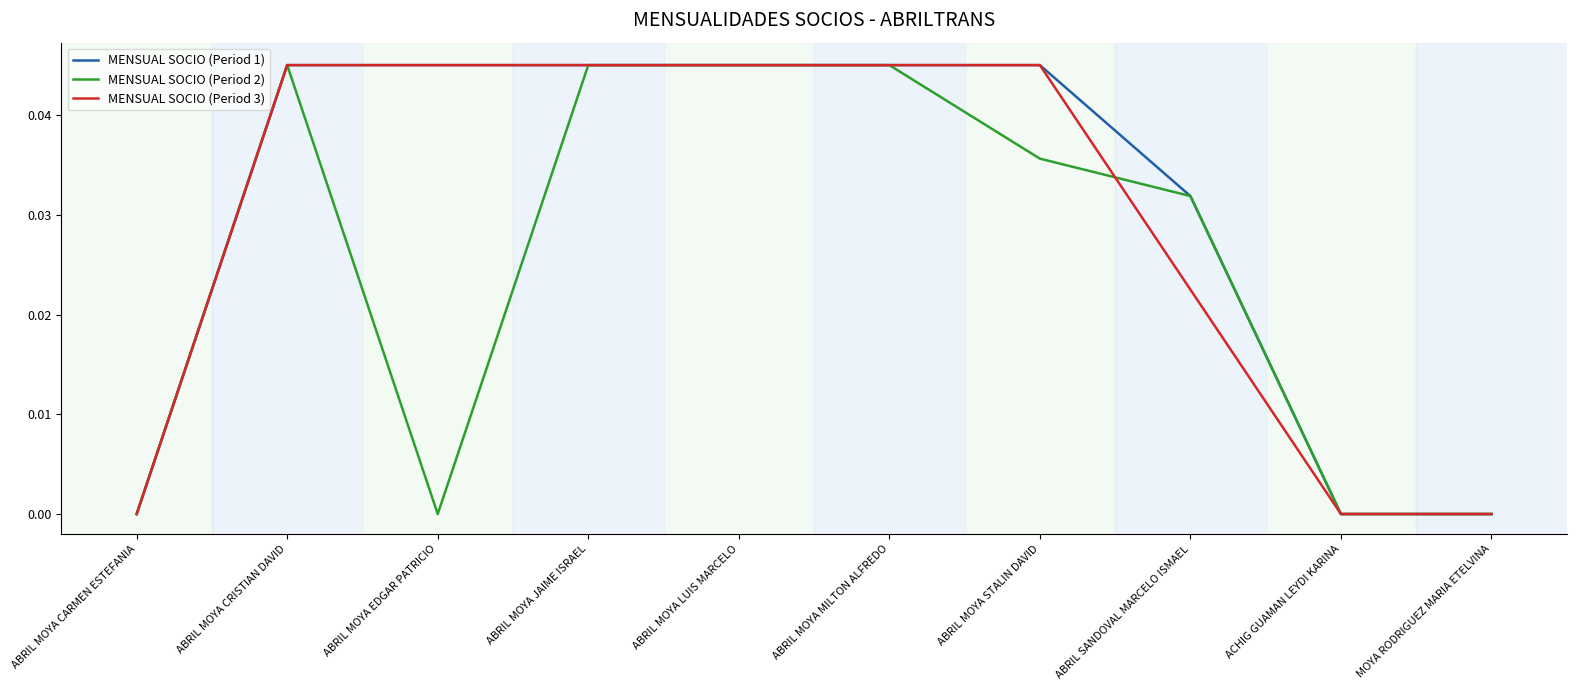

True or false: MENSUAL SOCIO (Period 2) has a value of 0.0 at ABRIL MOYA EDGAR PATRICIO.

True